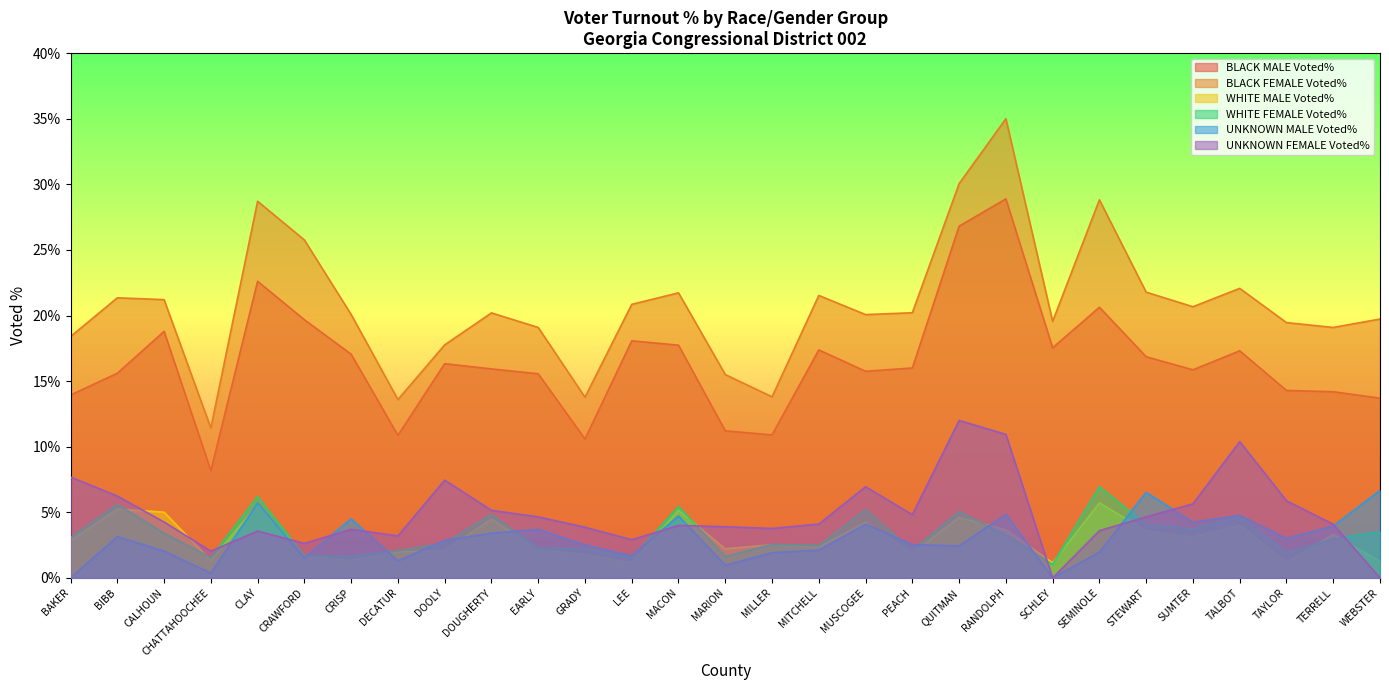

Is the value of WHITE FEMALE Voted% at BIBB greater than the value of UNKNOWN FEMALE Voted% at CLAY?

Yes